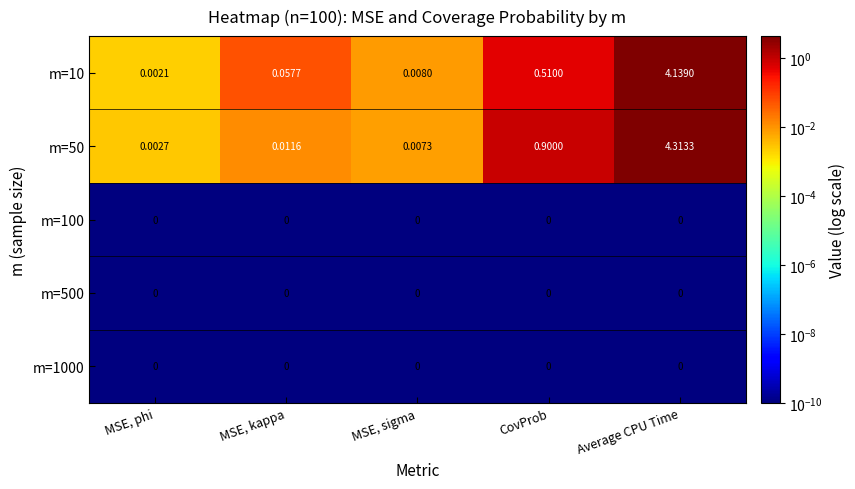

At which label is m=50 closest to 2?

CovProb